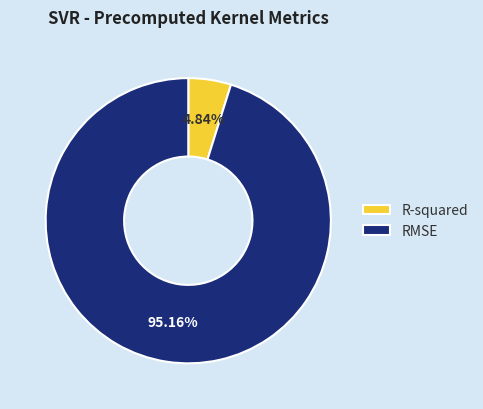

To the nearest percent, what percentage of the pie is RMSE?

95%